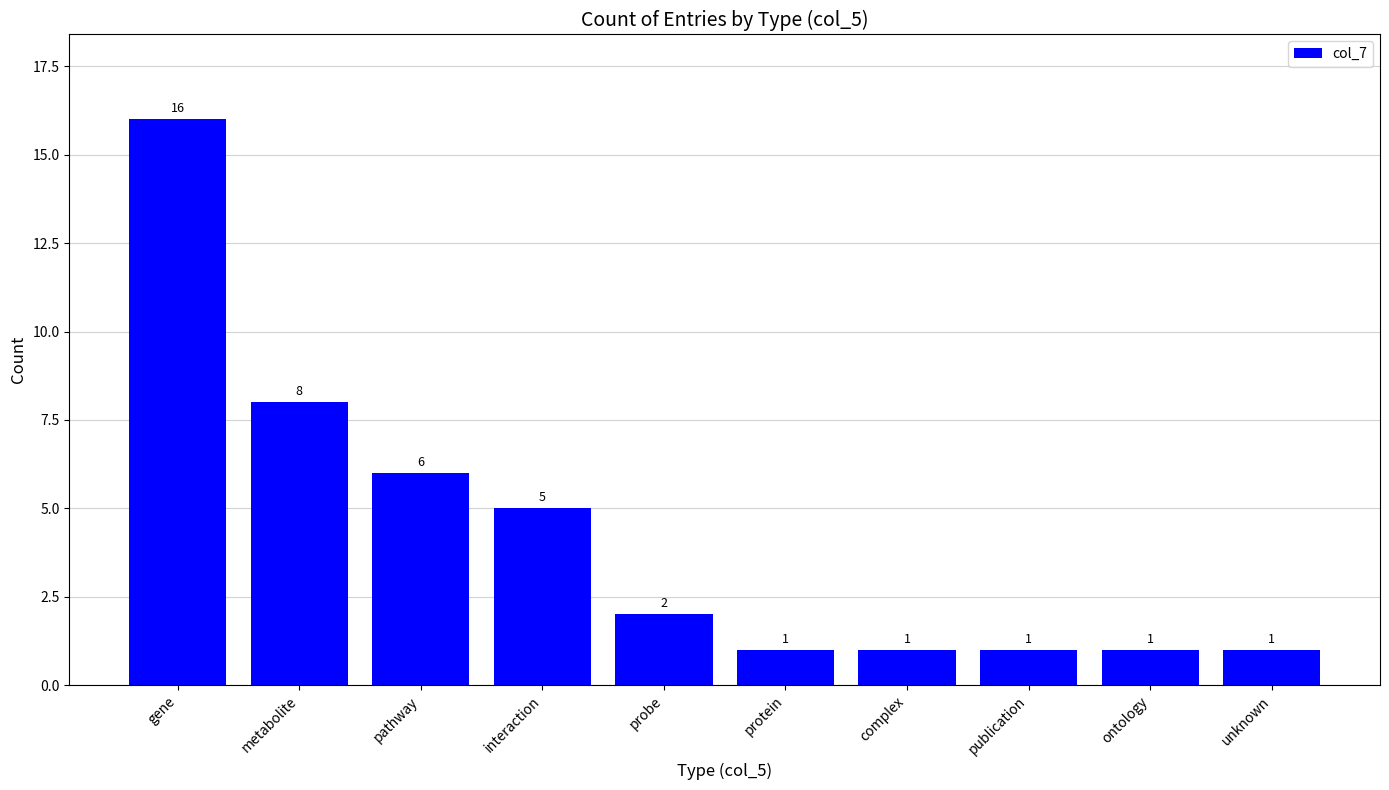

What is the greatest value displayed?

16